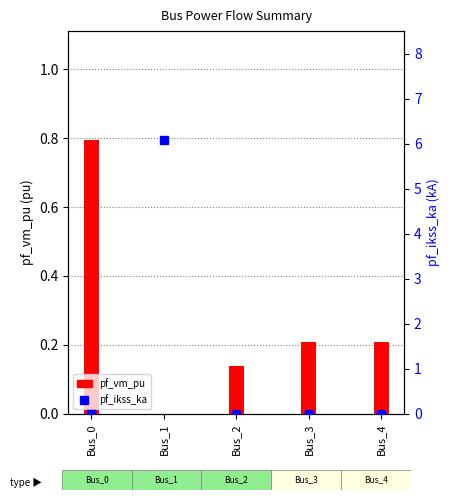

Is the value of pf_vm_pu at Bus_2 greater than the value of pf_ikss_ka at Bus_1?

No